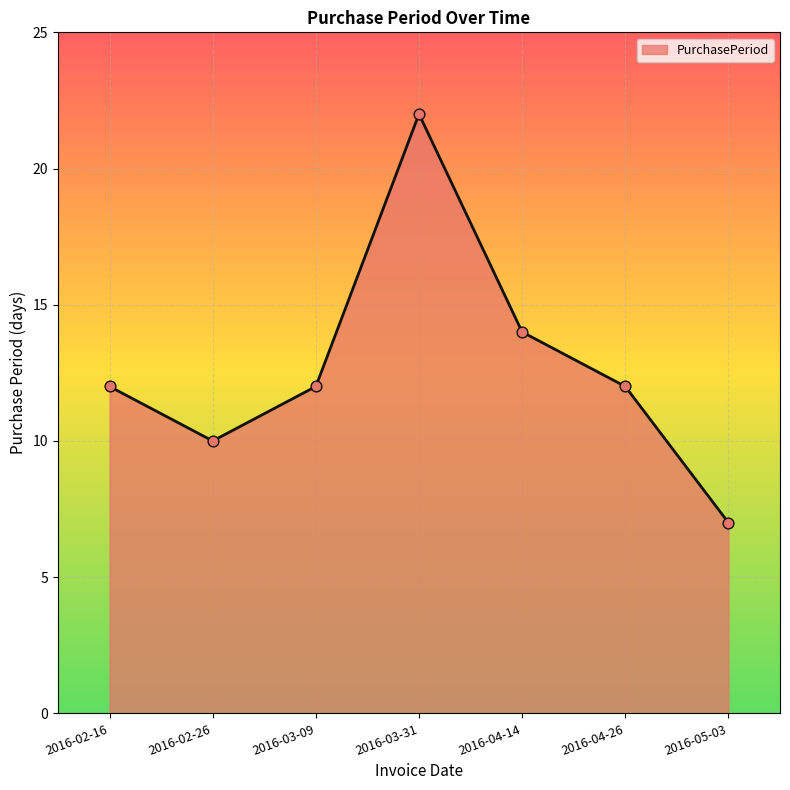

Which has a higher value, 2016-03-09 or 2016-05-03?

2016-03-09